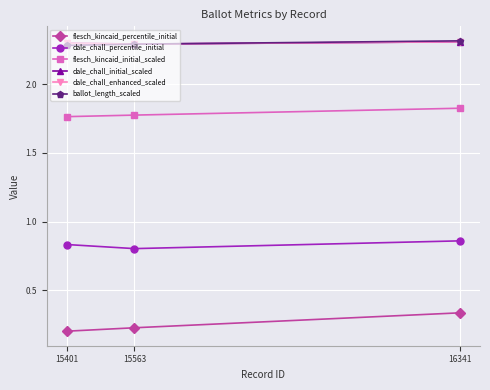

At which category does the chart reach its peak across all series?

16341